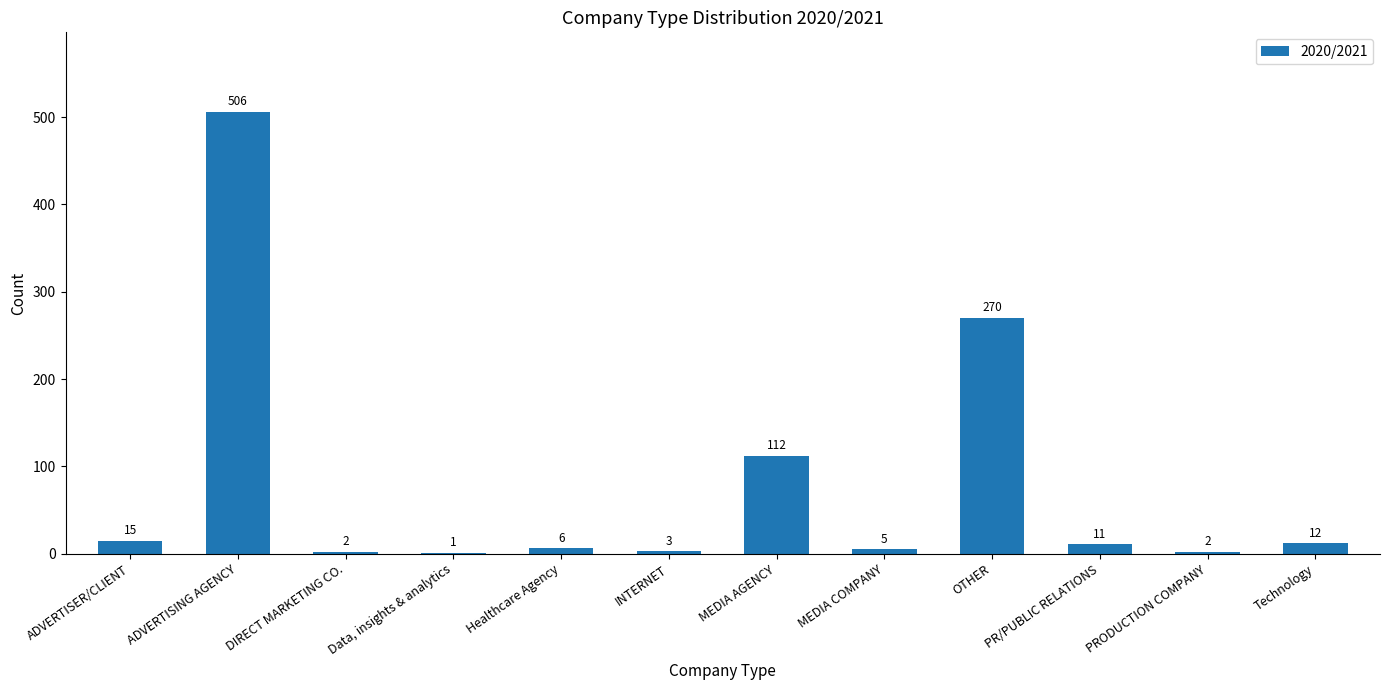

Count the number of data series in this chart.

1